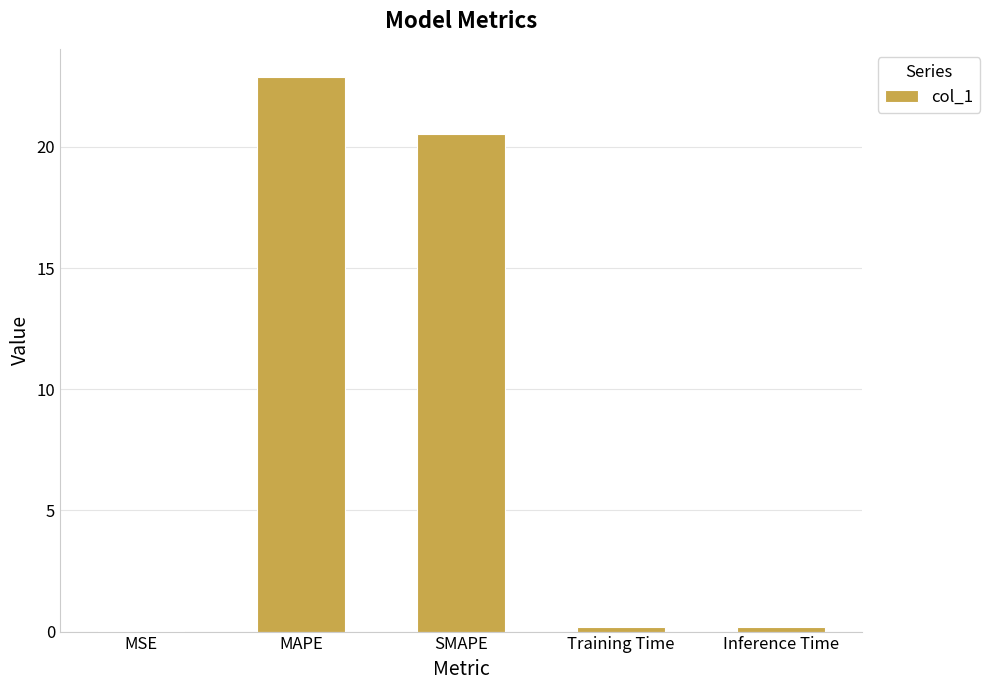

Read the value at MAPE.

22.9